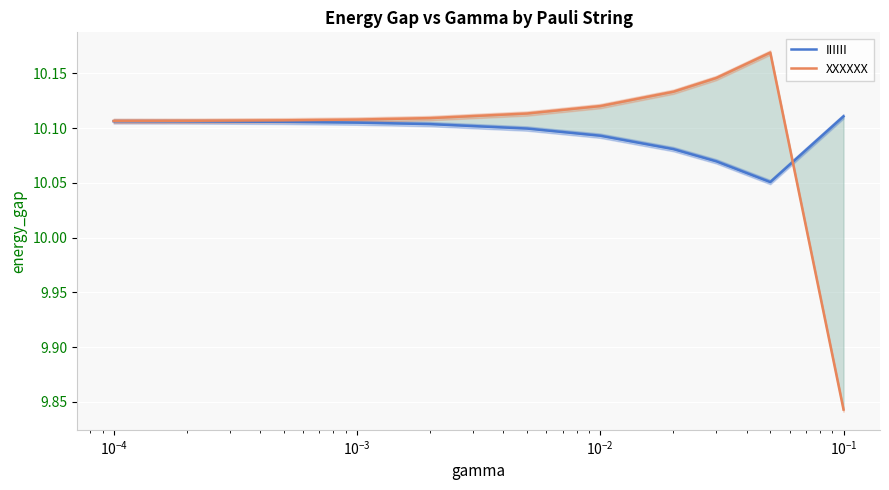

Reading right to left, list all the values displayed in this chart.

IIIIII: 10.1	10.1	10.1	10.1	10.1	10.1	10.1	10.1	10.1	10.1	10.1
XXXXXX: 9.8	10.2	10.1	10.1	10.1	10.1	10.1	10.1	10.1	10.1	10.1